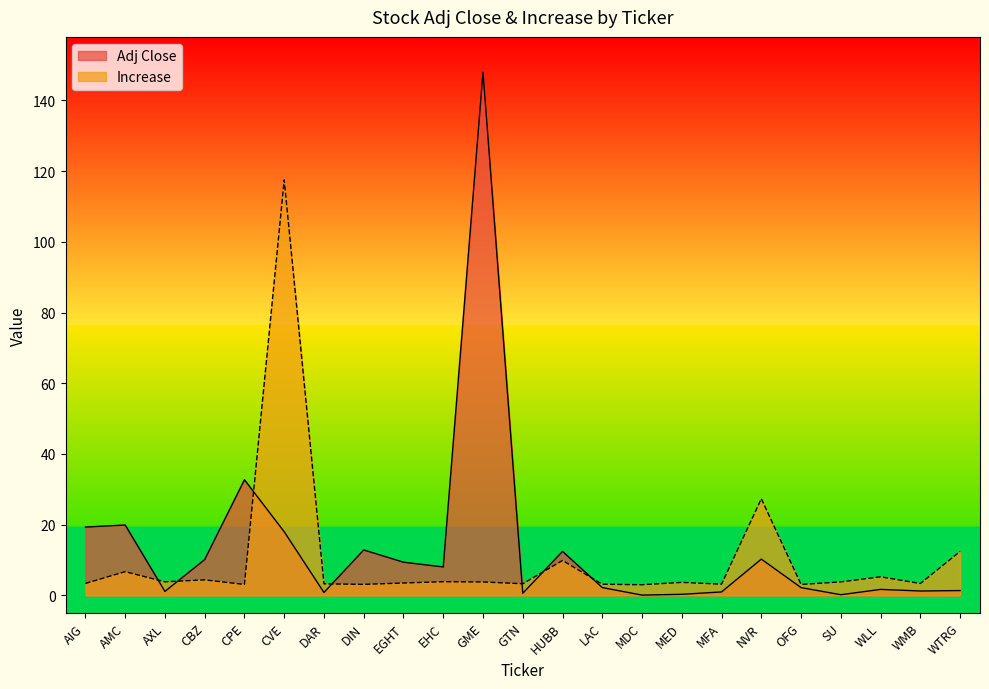

How many intersections are there between Adj Close and Increase?

7